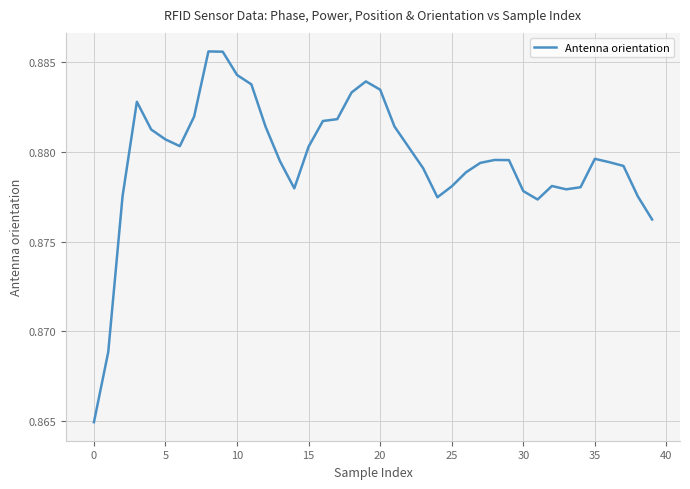

Does the chart have visible grid lines?

Yes